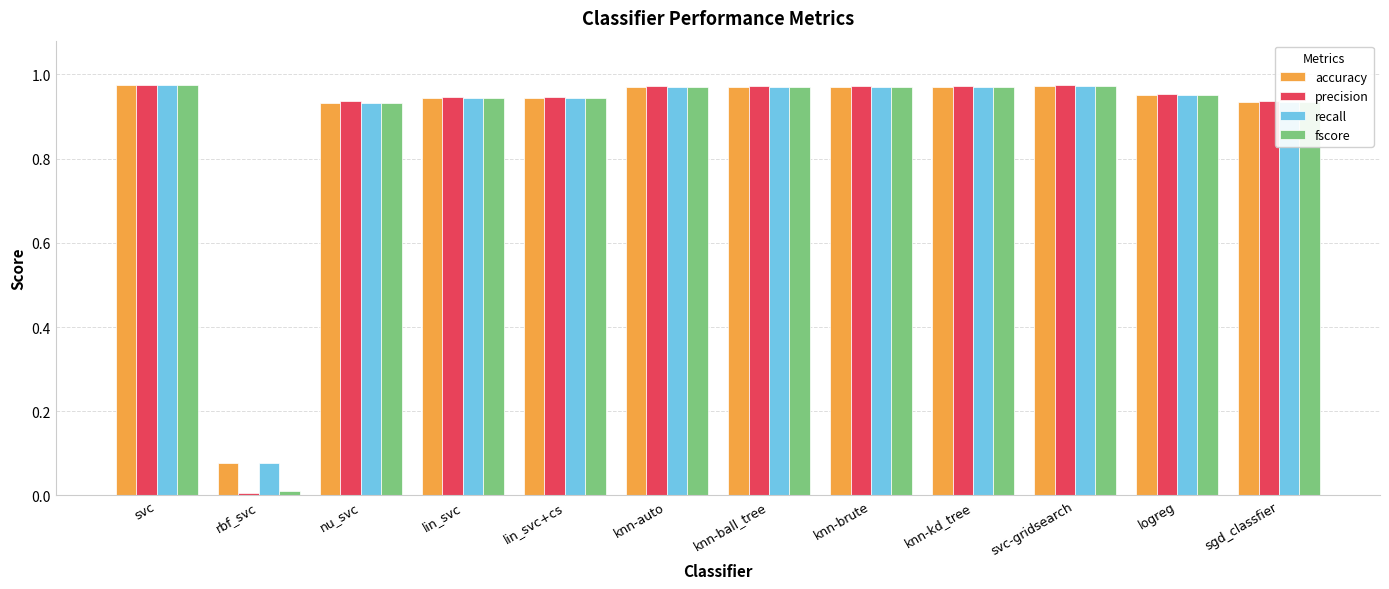

What is the label of the 9th bar from the right?

lin_svc